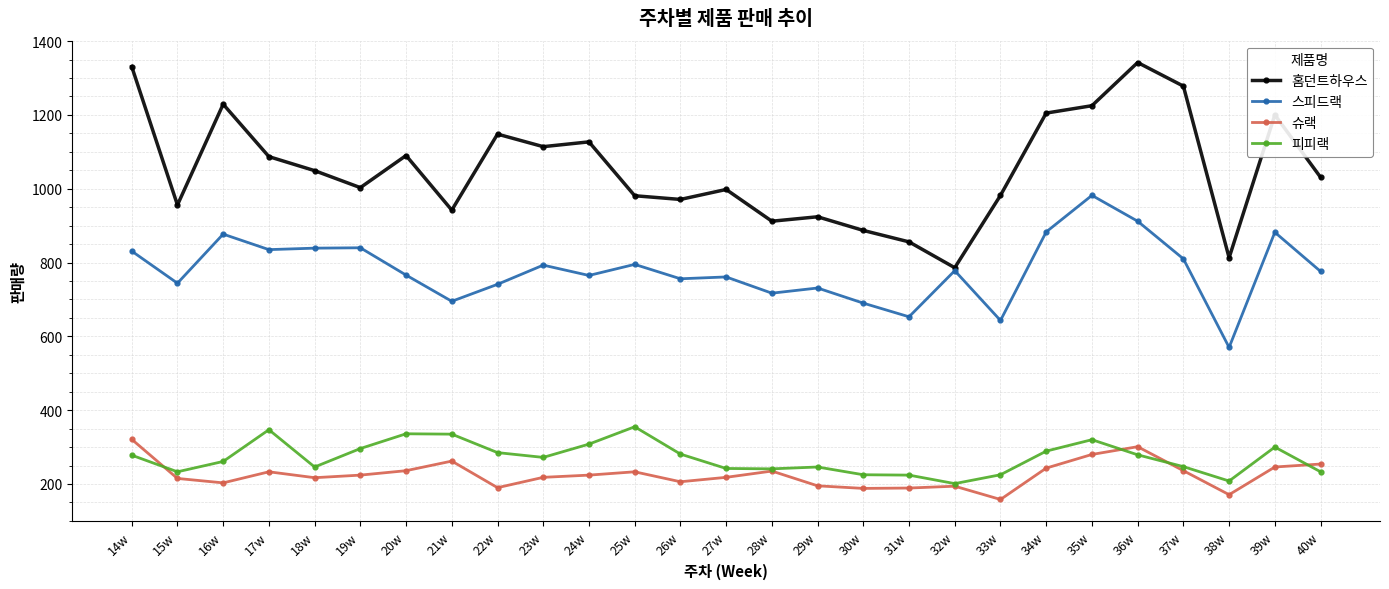

How many categories are shown in the chart?

27